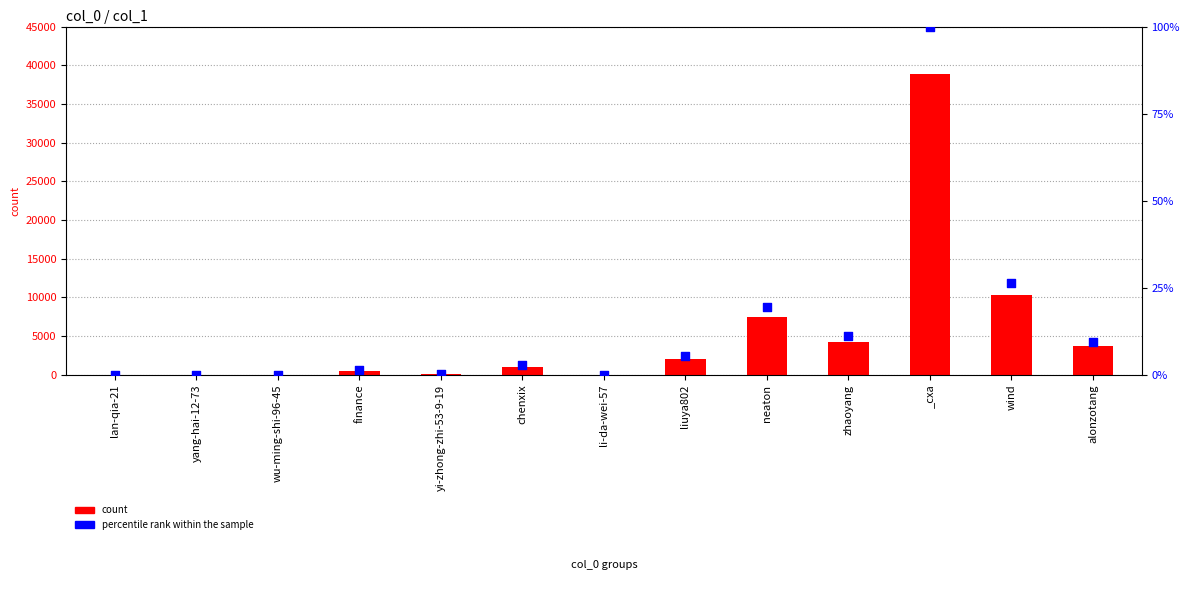

Which series contains the highest Y value?

count